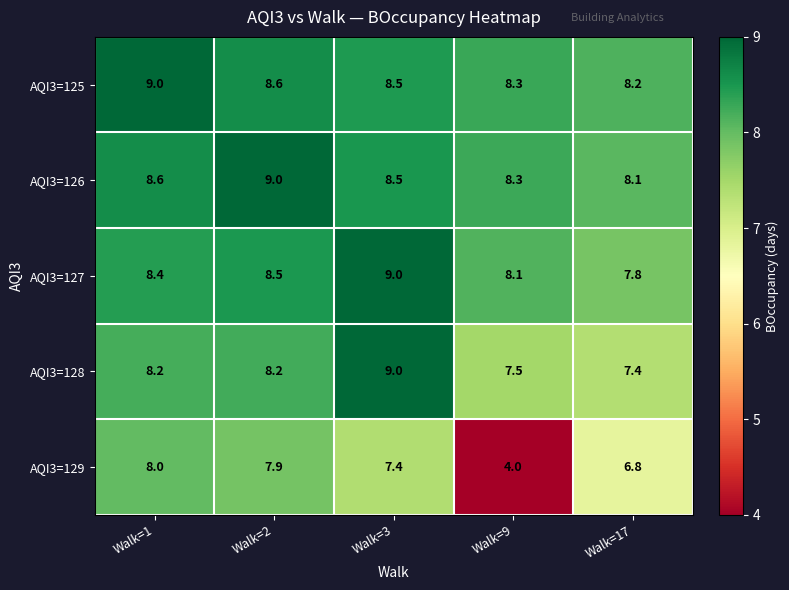

Reading left to right, what are all the values shown in this chart?

AQI3=125: Walk=1=9.0	Walk=2=8.6	Walk=3=8.5	Walk=9=8.3	Walk=17=8.2
AQI3=126: Walk=1=8.6	Walk=2=9.0	Walk=3=8.5	Walk=9=8.3	Walk=17=8.1
AQI3=127: Walk=1=8.4	Walk=2=8.5	Walk=3=9.0	Walk=9=8.1	Walk=17=7.8
AQI3=128: Walk=1=8.2	Walk=2=8.2	Walk=3=9.0	Walk=9=7.5	Walk=17=7.4
AQI3=129: Walk=1=8.0	Walk=2=7.9	Walk=3=7.4	Walk=9=4.0	Walk=17=6.8